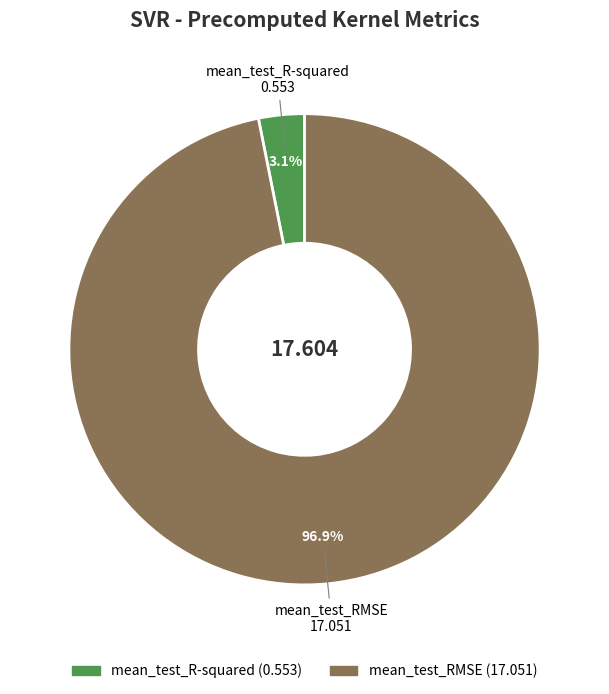

What is the smallest slice in the pie chart?

mean_test_R-squared